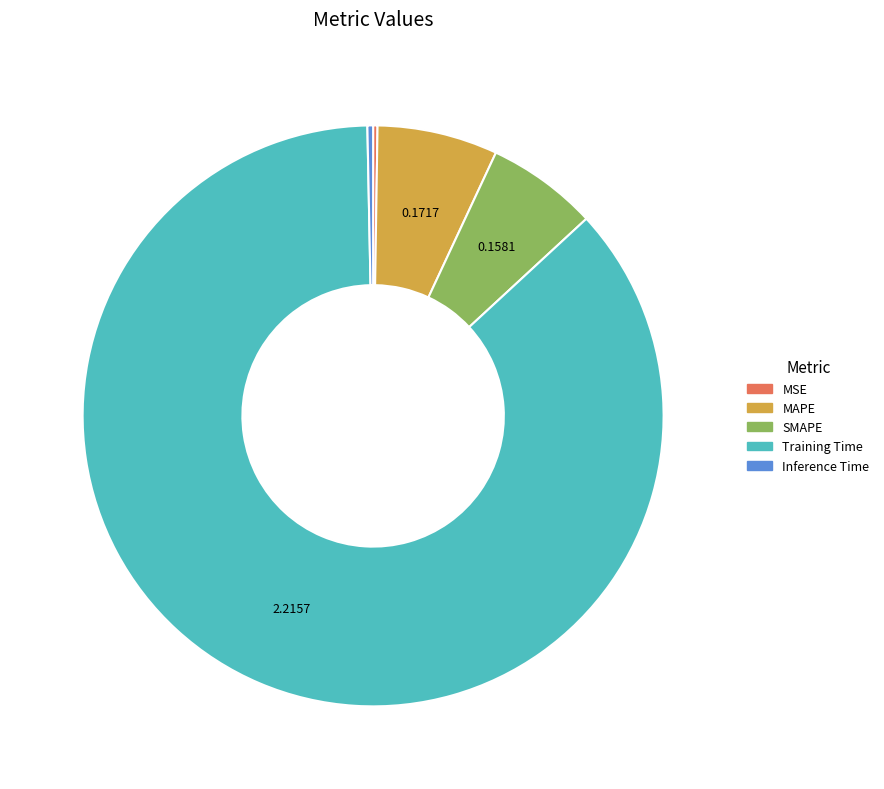

Do Inference Time and SMAPE together represent more than half of the pie?

No